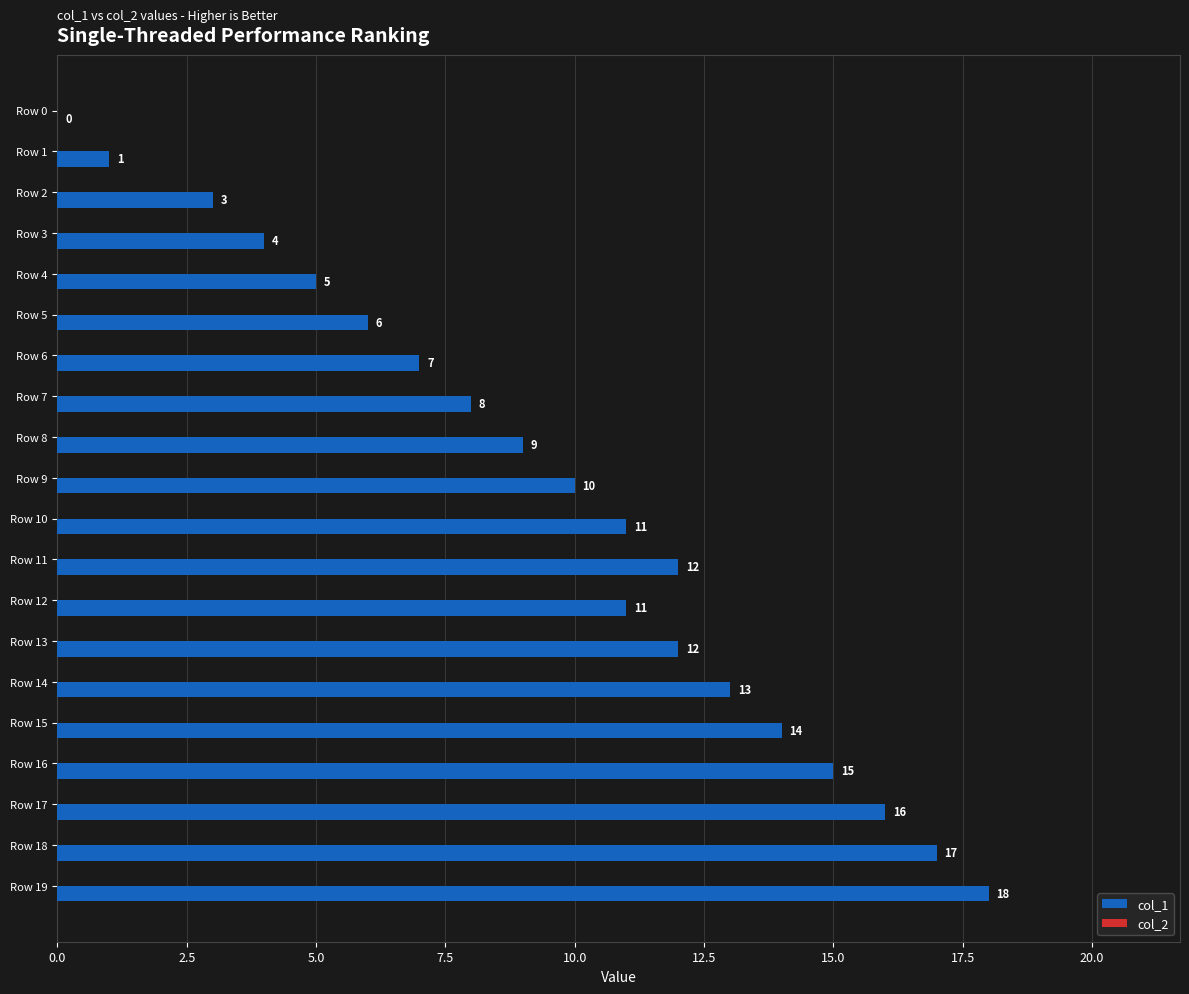

What is the sum of the values at Row 18 and Row 2?

20